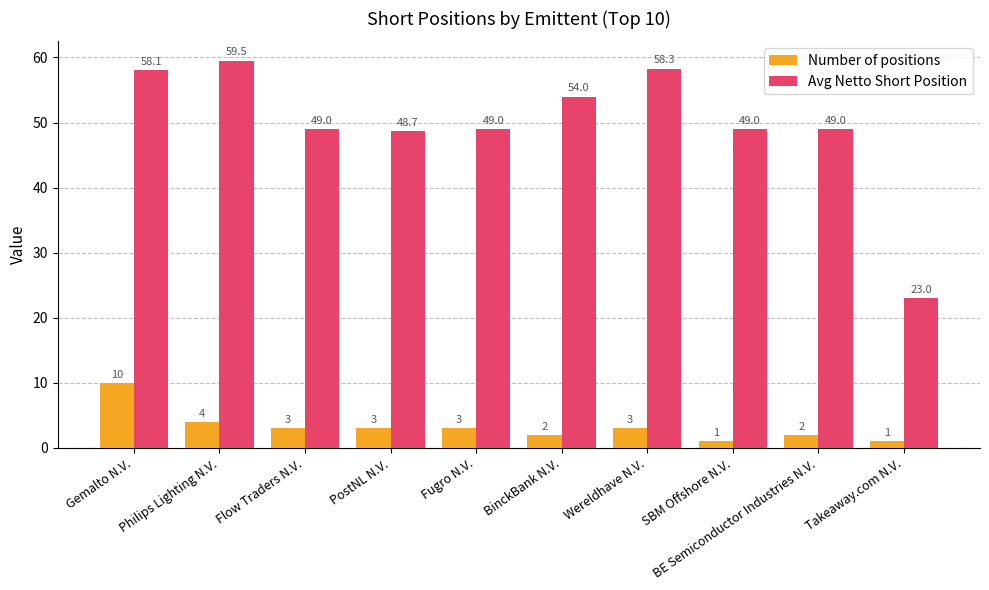

Count the number of categories in the chart.

10